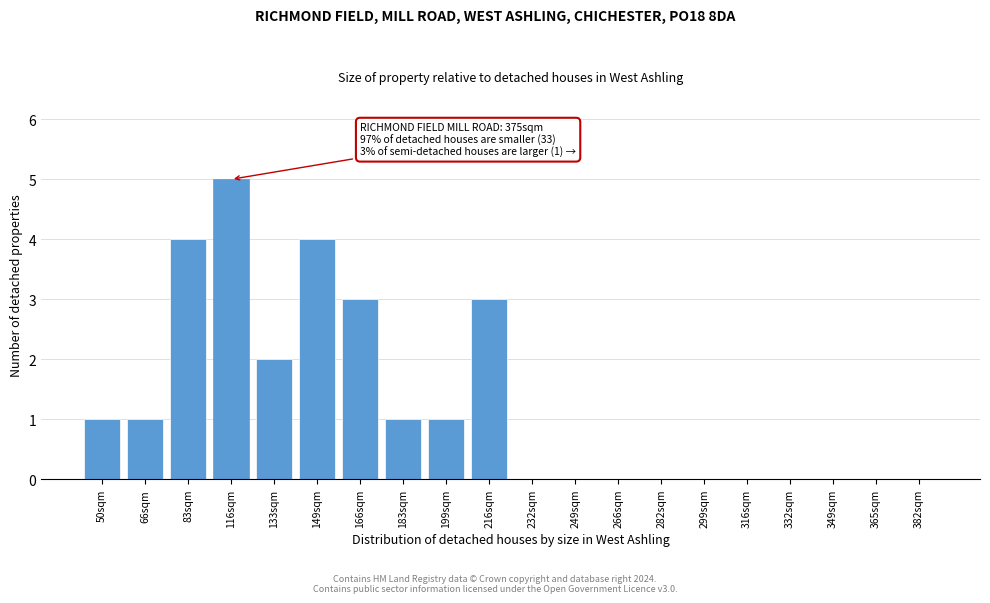

Reading left to right, extract all data points from this chart.

50sqm=1	66sqm=1	83sqm=4	116sqm=5	133sqm=2	149sqm=4	166sqm=3	183sqm=1	199sqm=1	216sqm=3	232sqm=0	249sqm=0	266sqm=0	282sqm=0	299sqm=0	316sqm=0	332sqm=0	349sqm=0	365sqm=0	382sqm=0